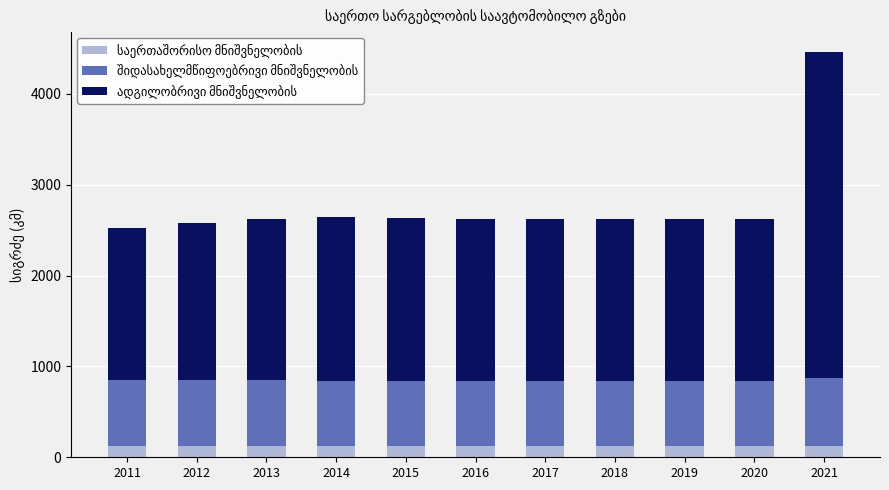

At which category is the sum across all series the highest?

2021